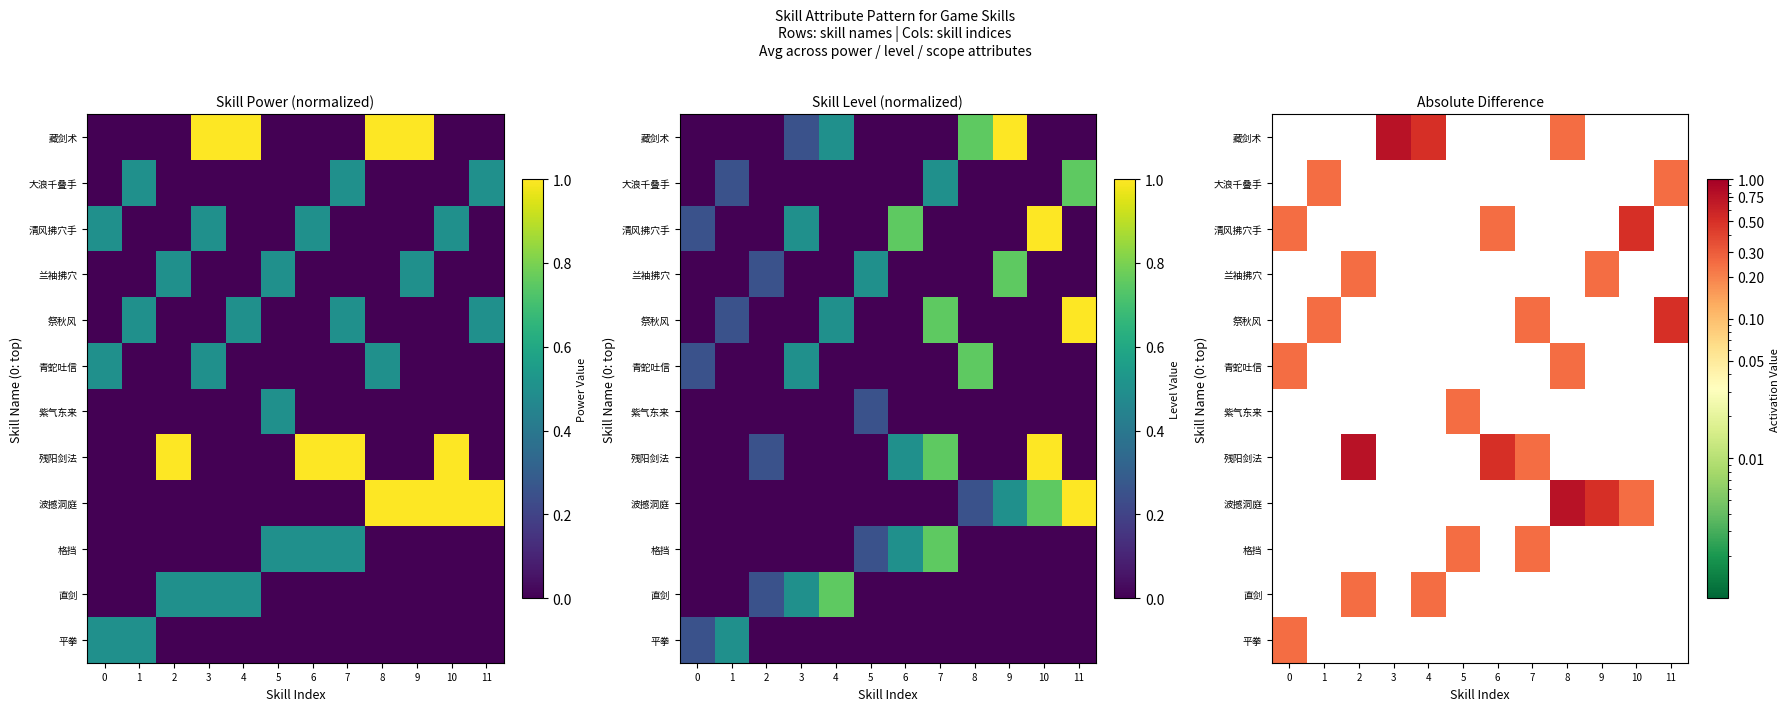

Count the 清风拂穴手 values in the range 0 to 1.

12